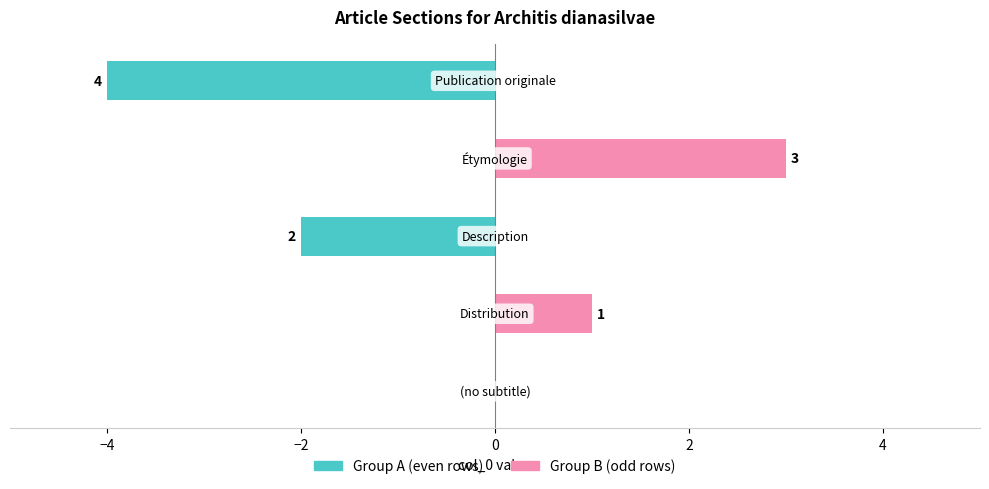

The value of Group B (odd rows) at −2 is 0. True or false?

True